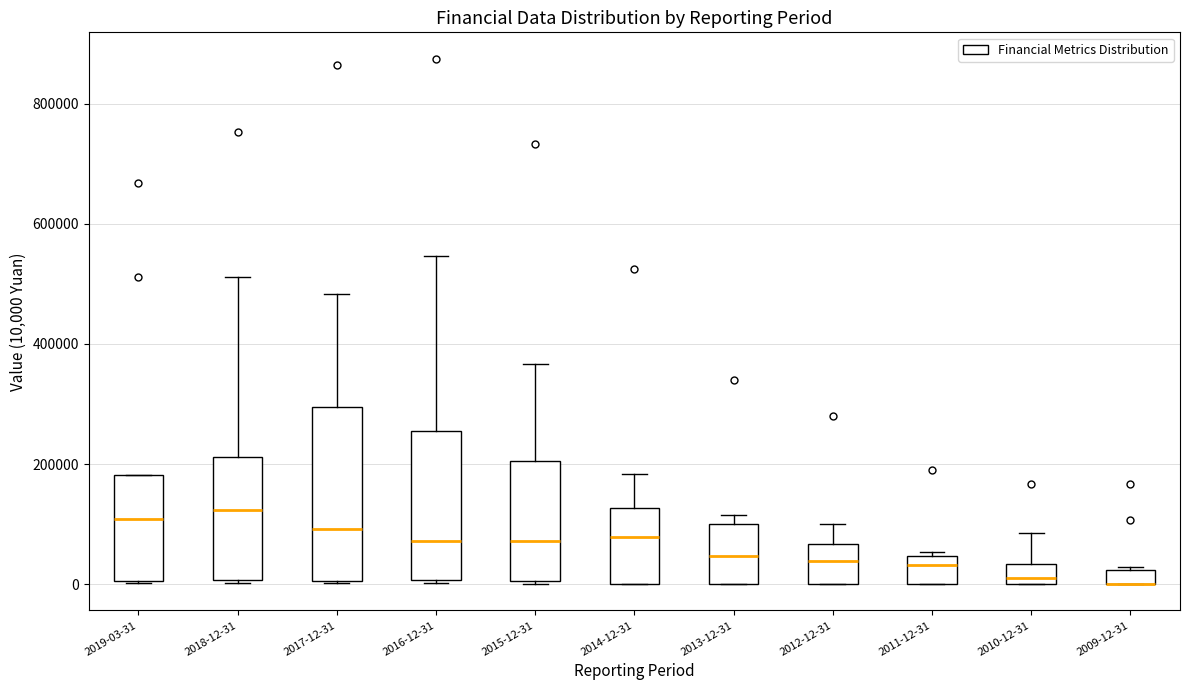

Comparing the boxes themselves (not the whiskers), which one is the tallest?

2017-12-31